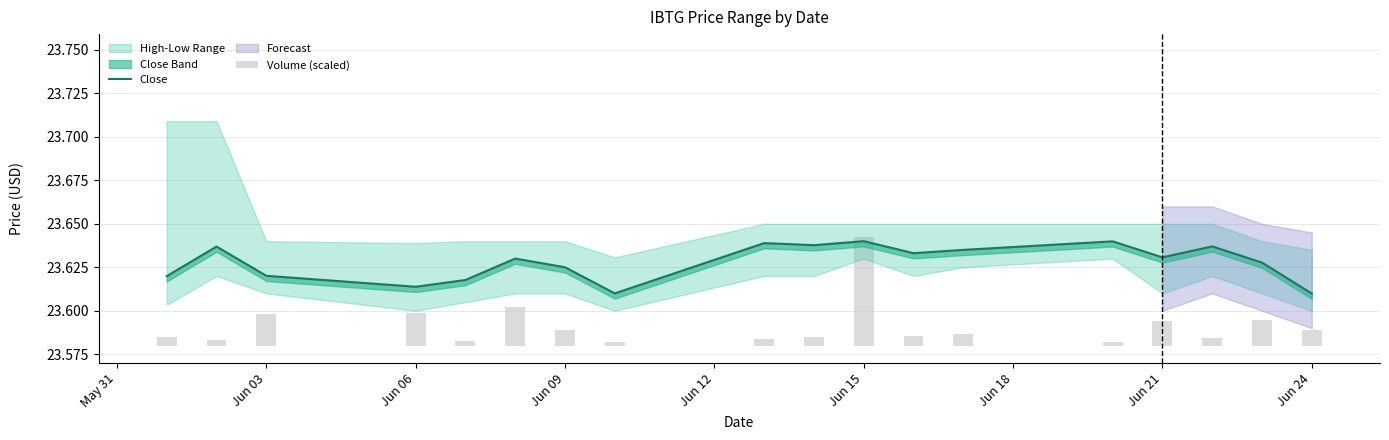

At which category is the sum across all series the highest?

Jun 15